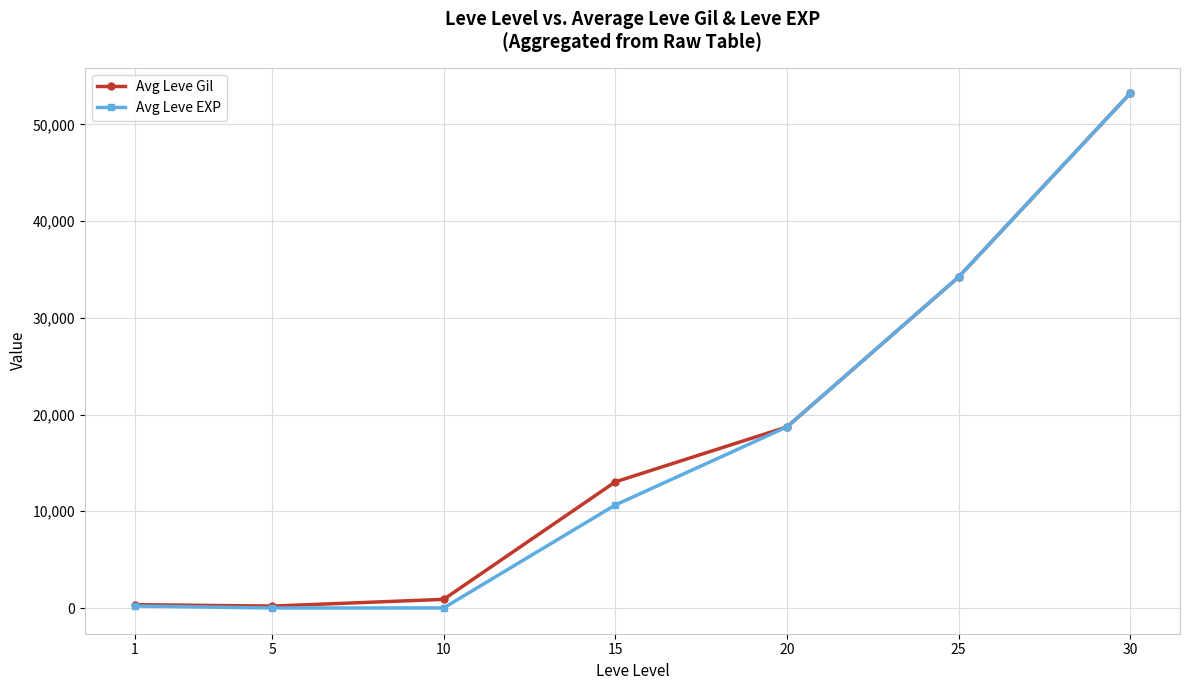

What is the approximate value of Avg Leve Gil at 1?

349.8